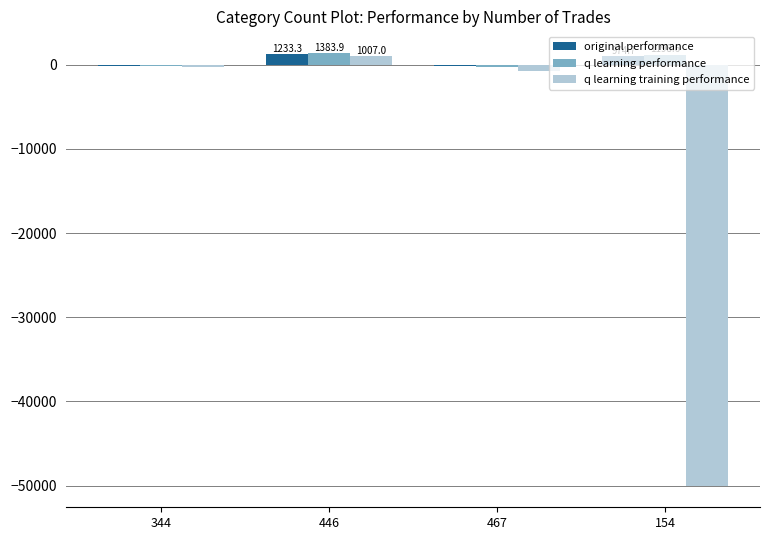

The value of original performance at 344 is -144.6. True or false?

True